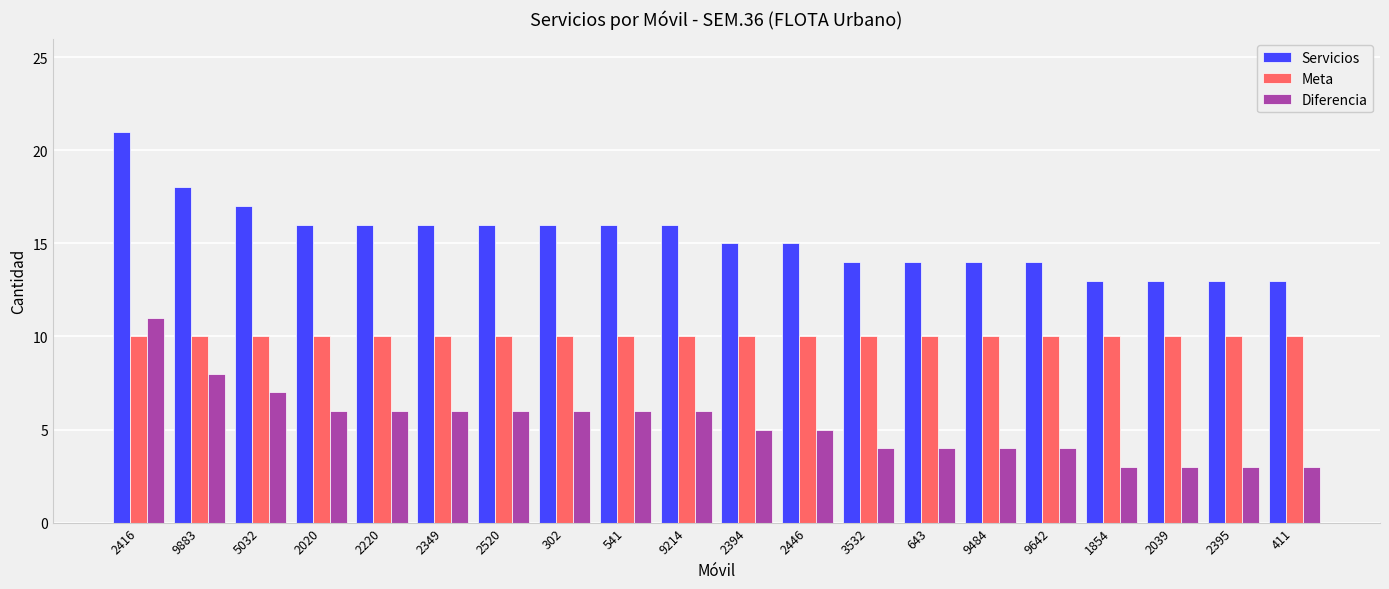

What is the difference between the maximum and minimum values in the Servicios series?

8